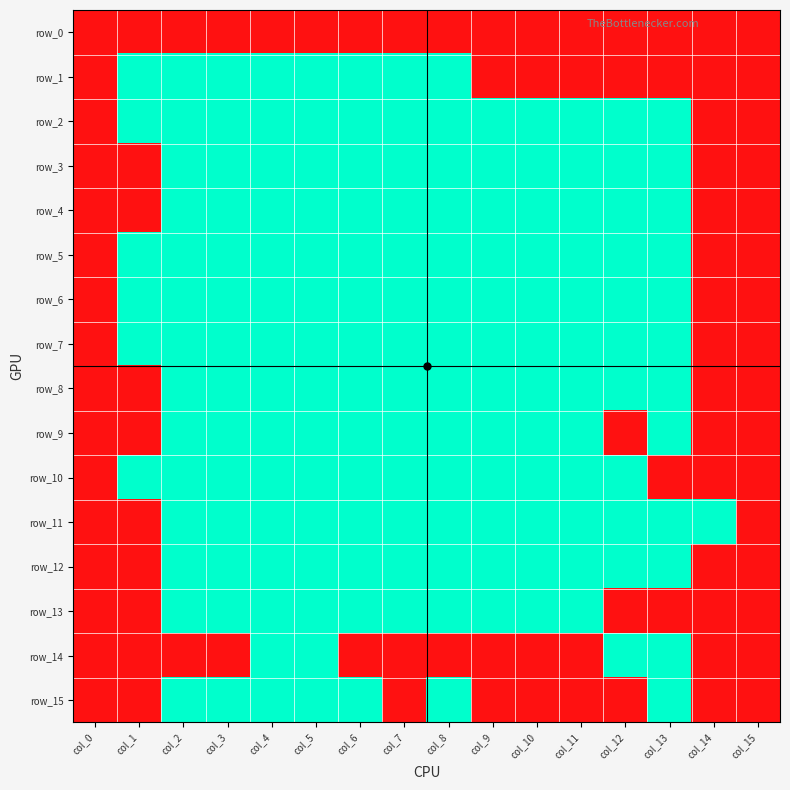

Which series changed the most between col_3 and col_11?

row_1